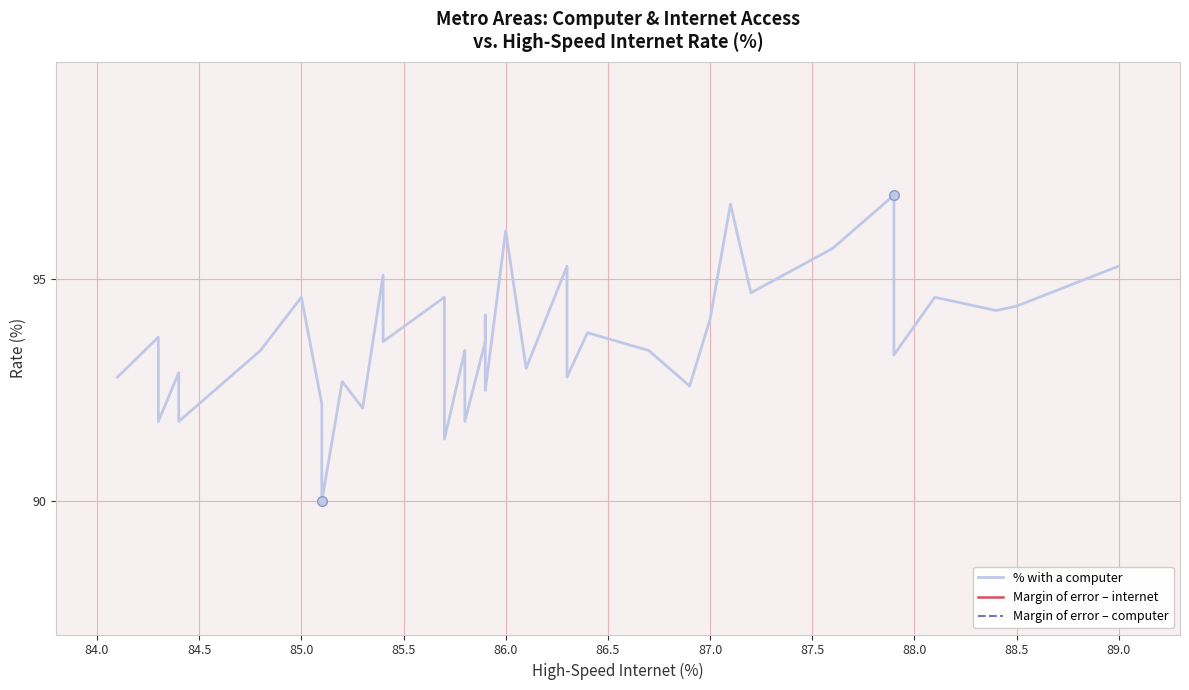

Which series has the widest spread of values?

% with a computer